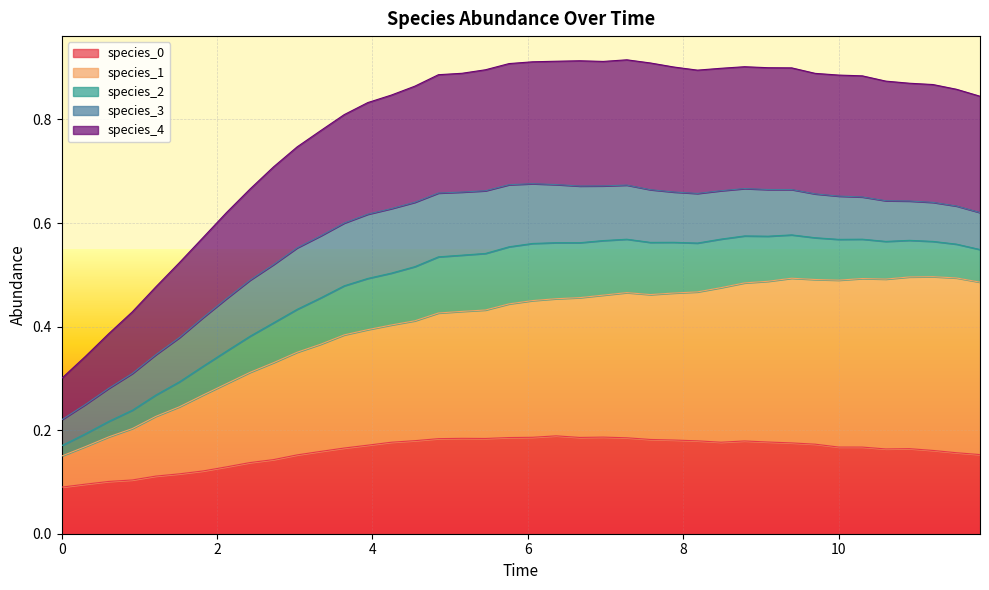

What is the value of the species_0 point at the 7th from the left?

0.1